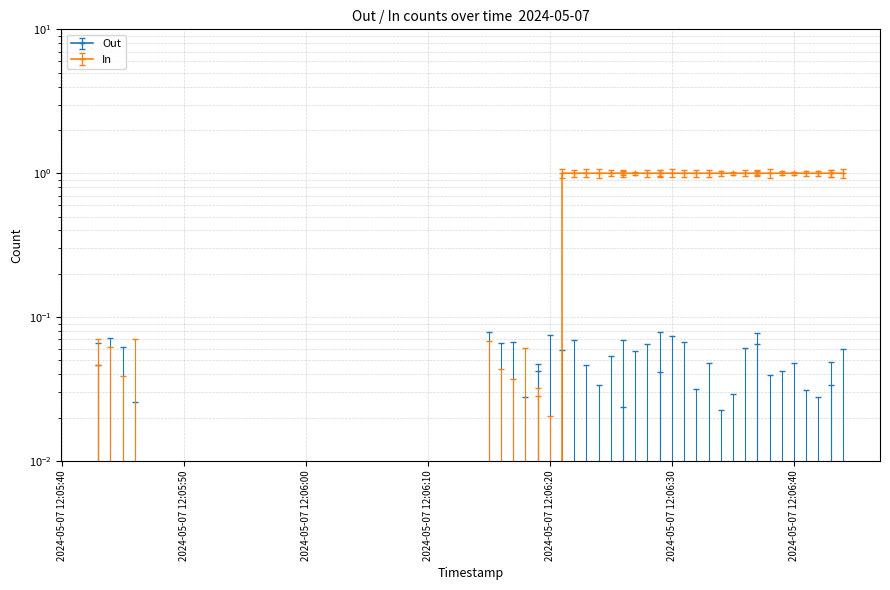

True or false: the data shows 1 at 9.

False